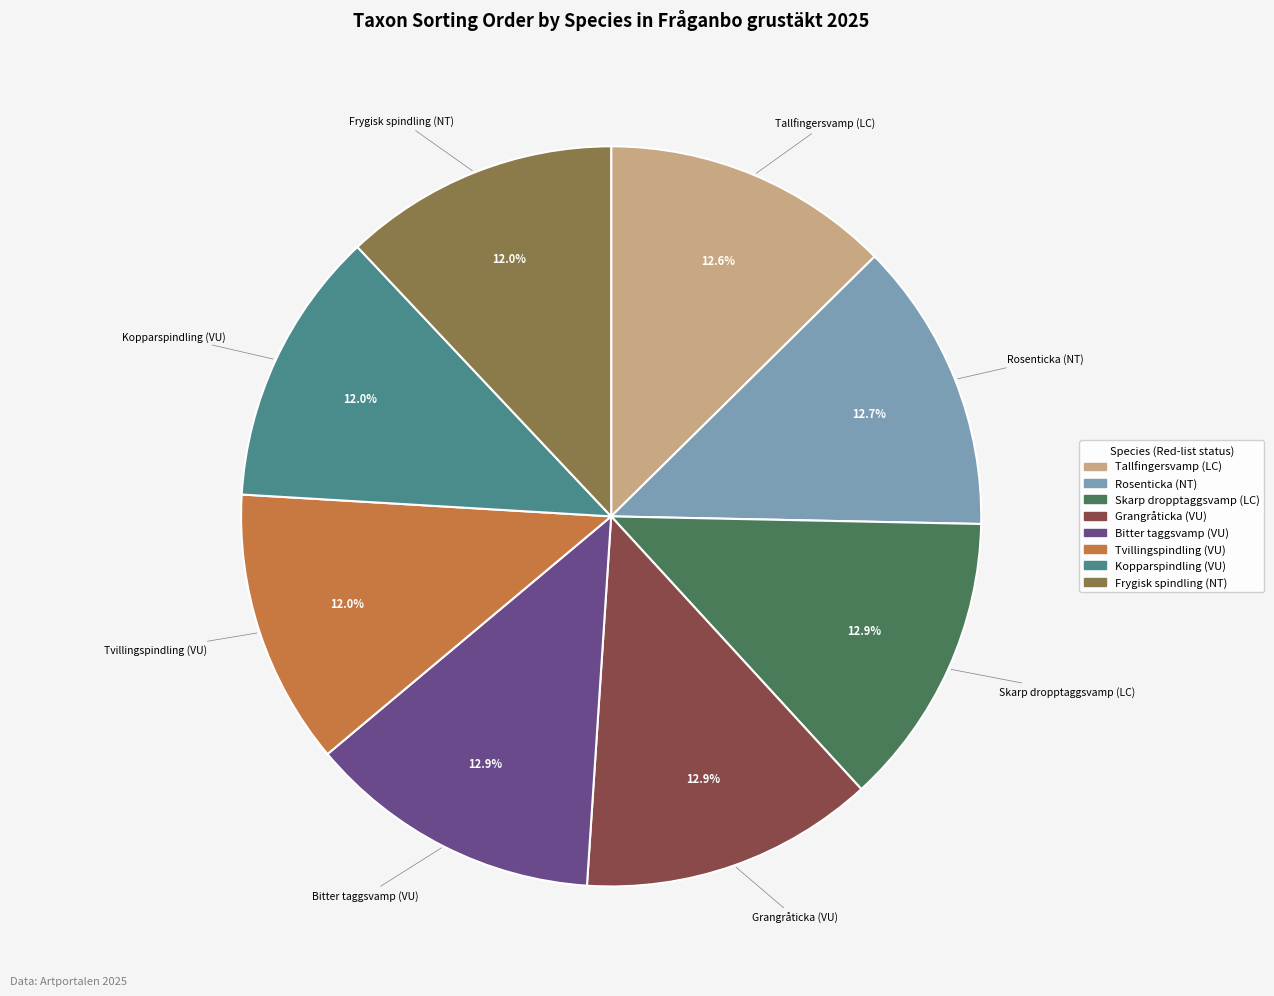

How many slices are in this pie chart?

8